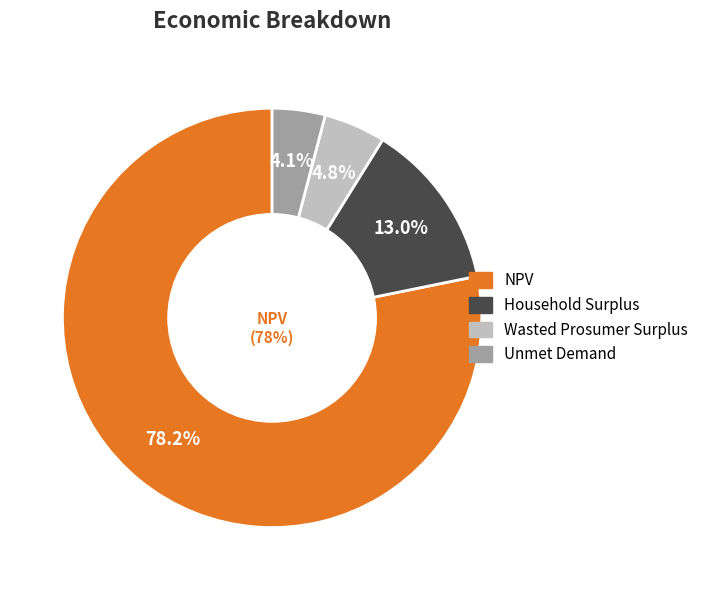

To the nearest percent, what is the combined percentage of Household Surplus and NPV?

91%